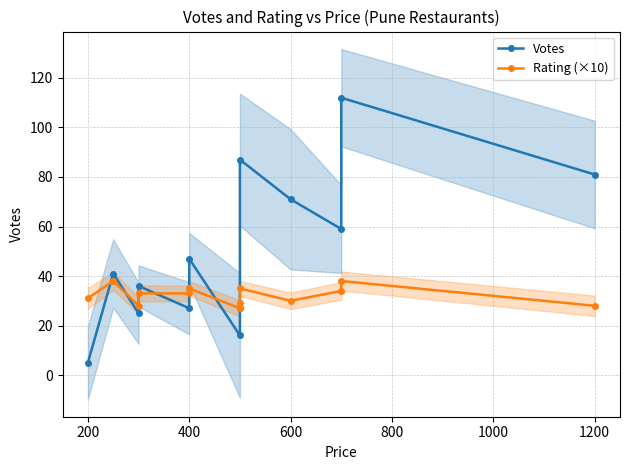

Which series has the largest total across all categories?

Votes